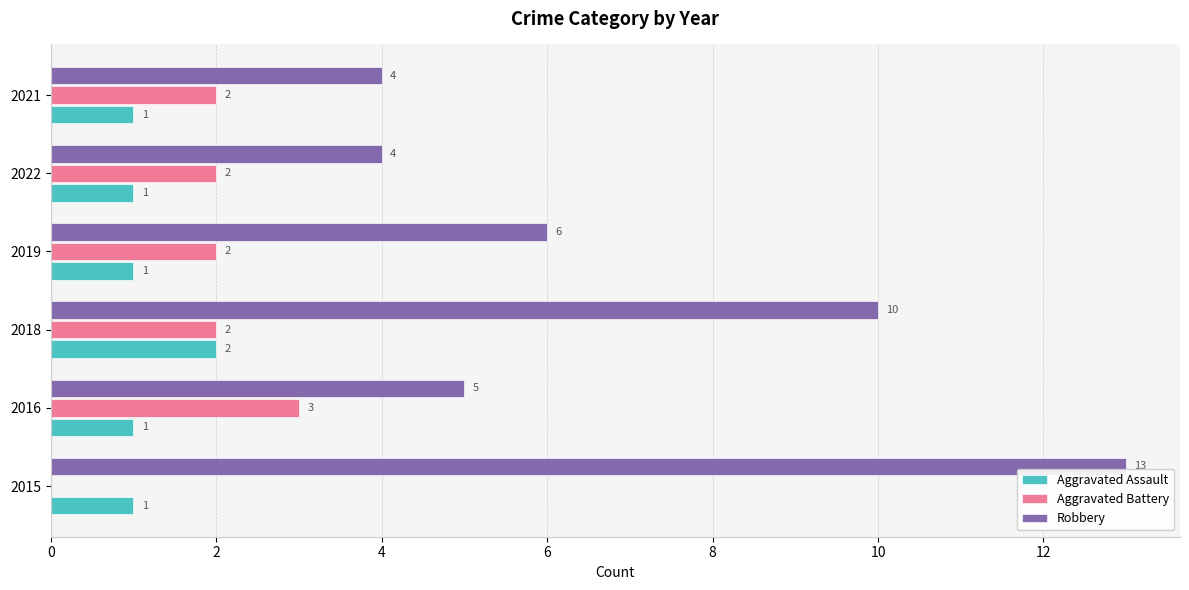

Which series has the largest total across all categories?

Robbery